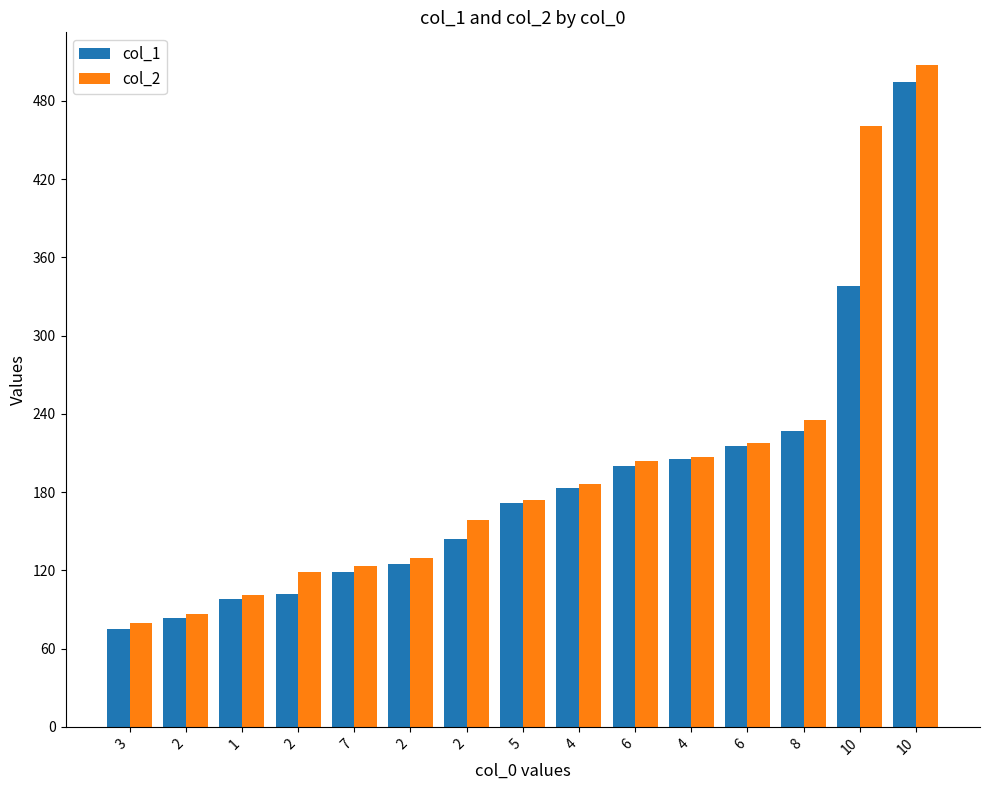

At how many categories does at least one series exceed 126?

10